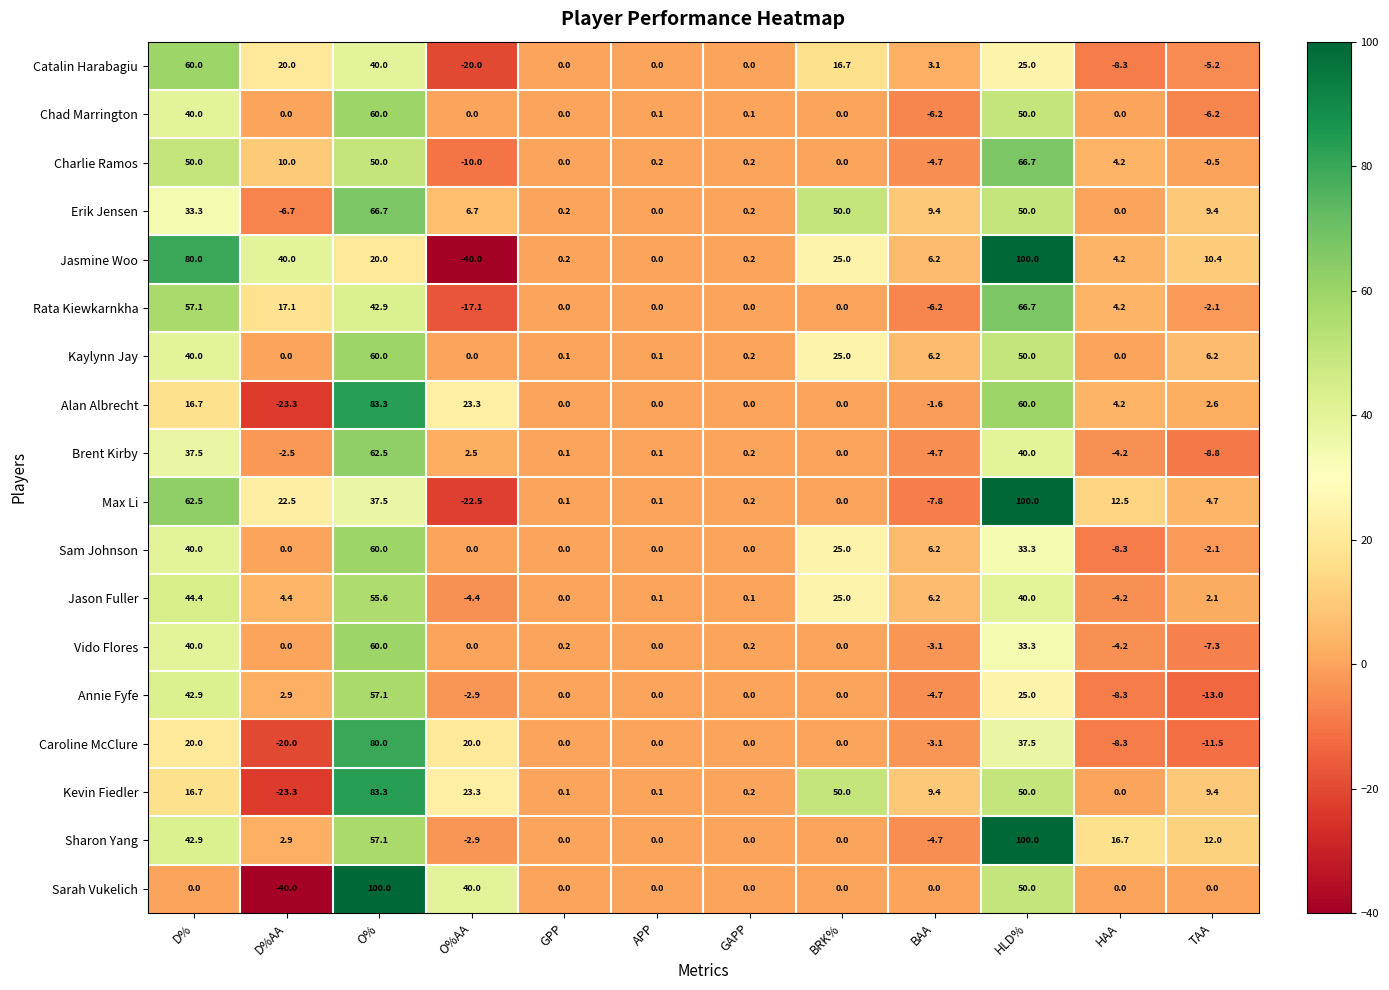

What is the total value across all series at BRK%?

216.7